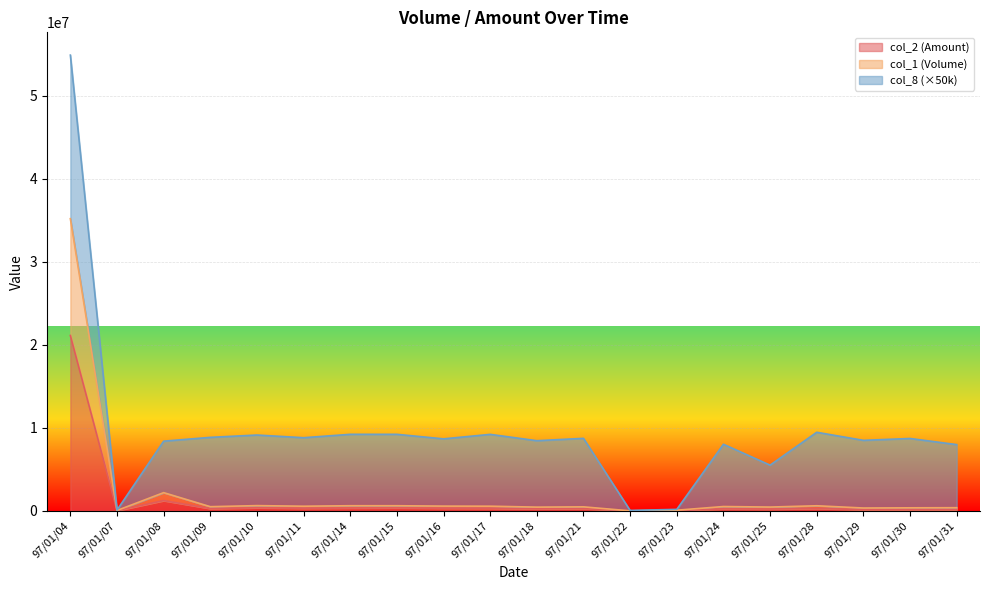

At which category is the sum across all series the highest?

97/01/04